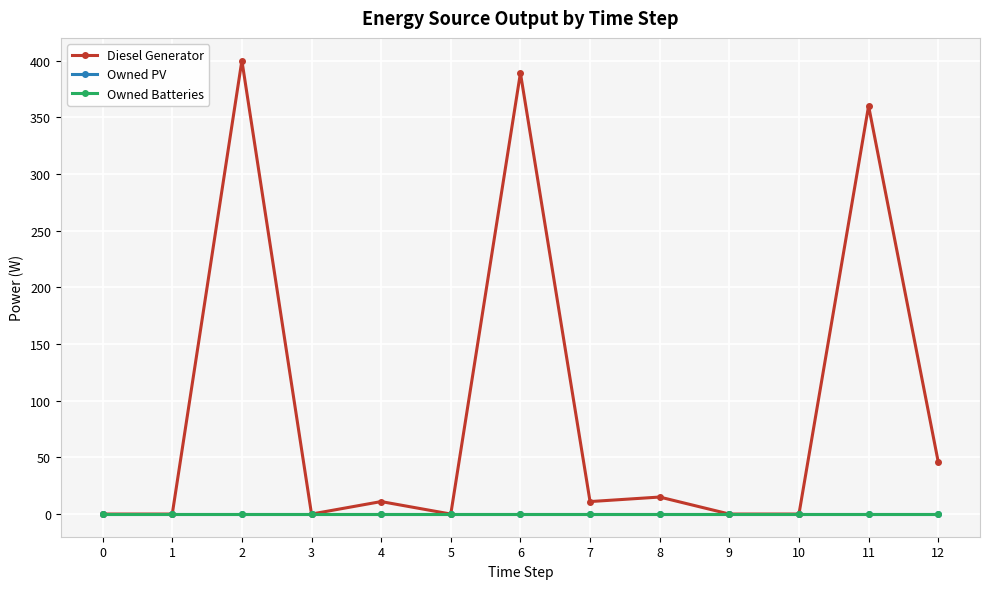

Rank the categories by Diesel Generator value from highest to lowest.

2, 6, 11, 12, 8, 4, 7, 0, 1, 3, 5, 9, 10